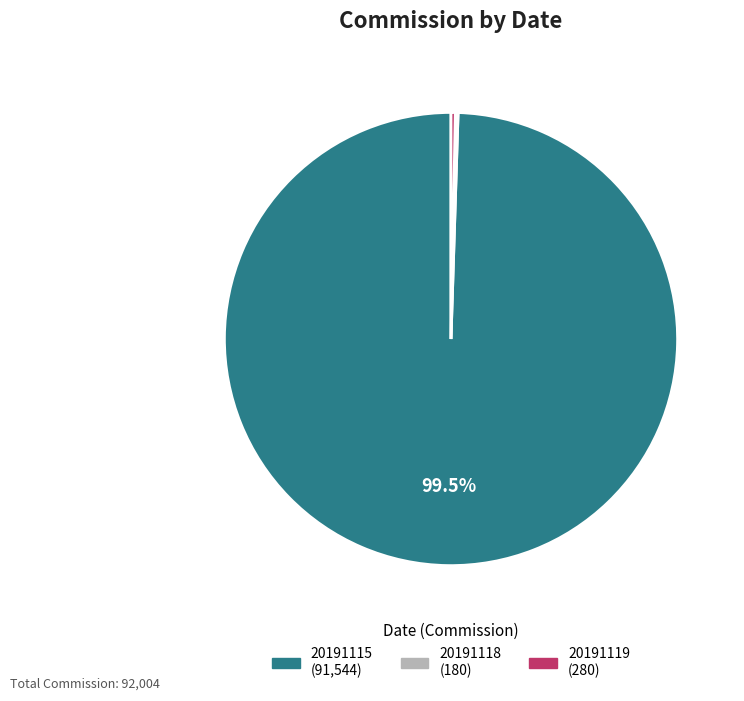

Which has a higher value, 20191115 or 20191119?

20191115